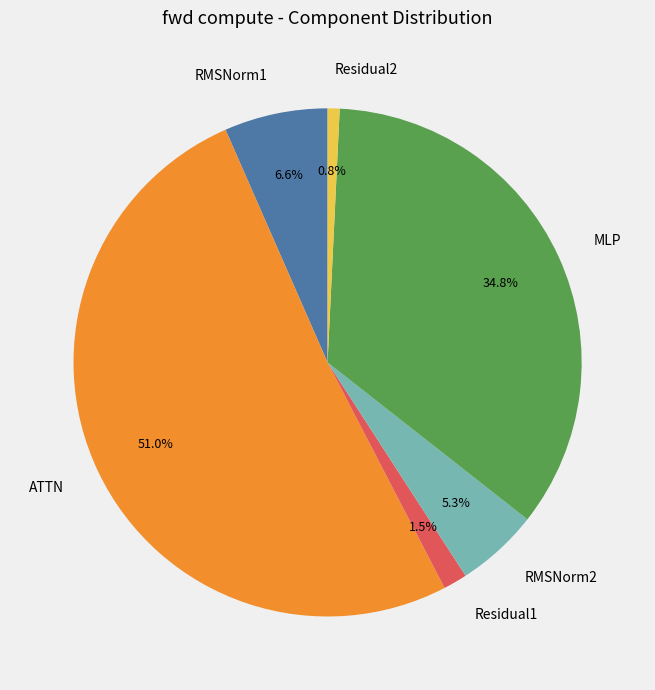

What percentage is NOT represented by Residual2?

99.2%